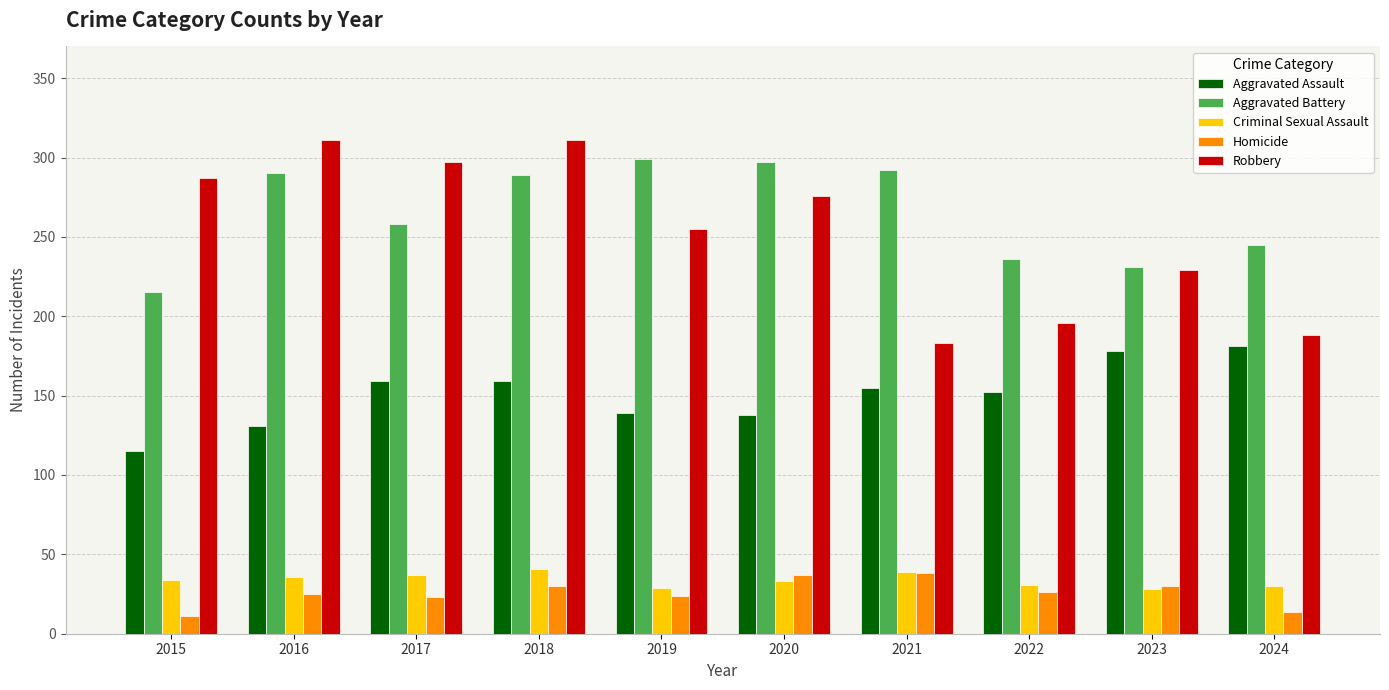

What is the value of the Aggravated Battery bar at the 10th from the left?

245